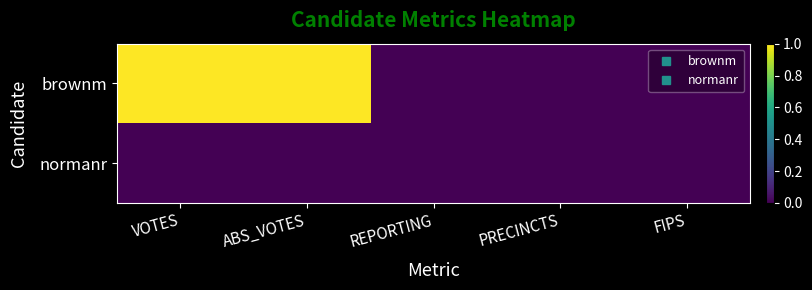

Between VOTES and FIPS, which series saw the biggest shift?

brownm